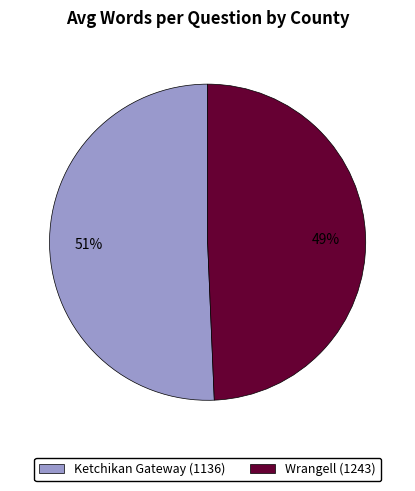

Is it true that Wrangell (1243) is 57% of the pie?

False